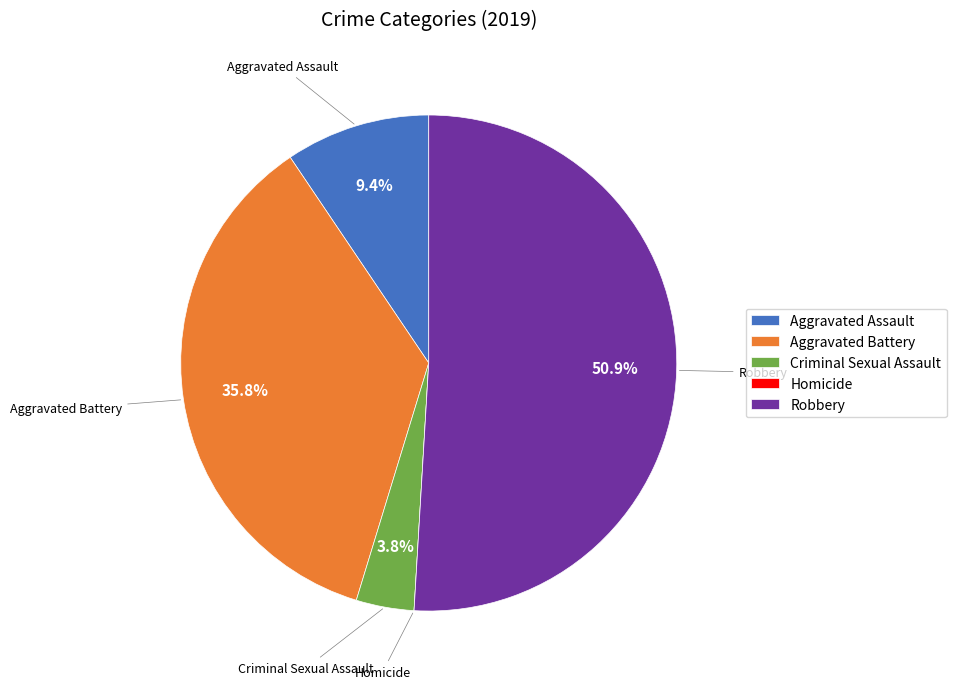

True or false: Criminal Sexual Assault accounts for 4% of the total.

True